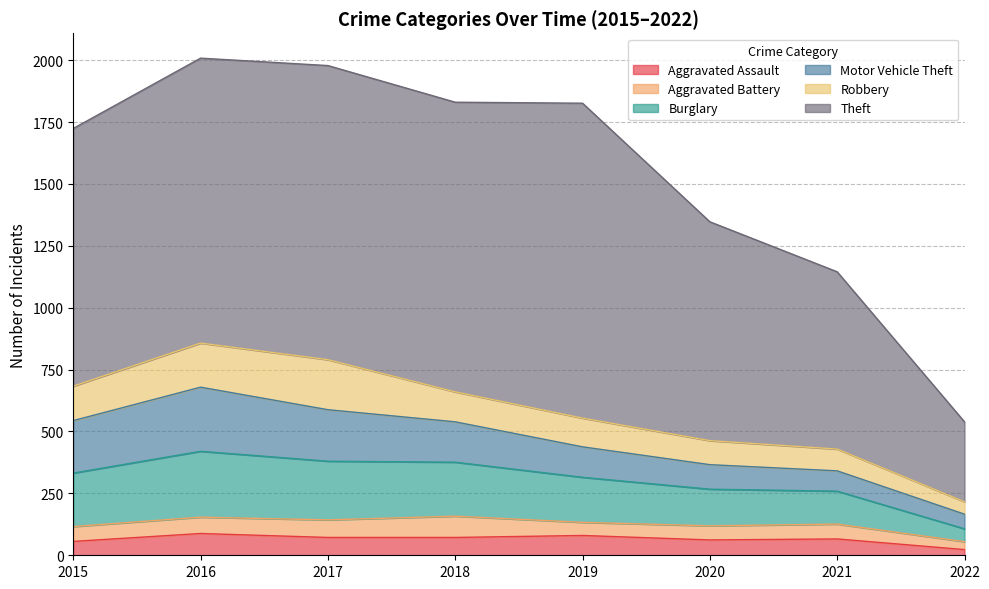

At which category is the sum across all series the highest?

2016